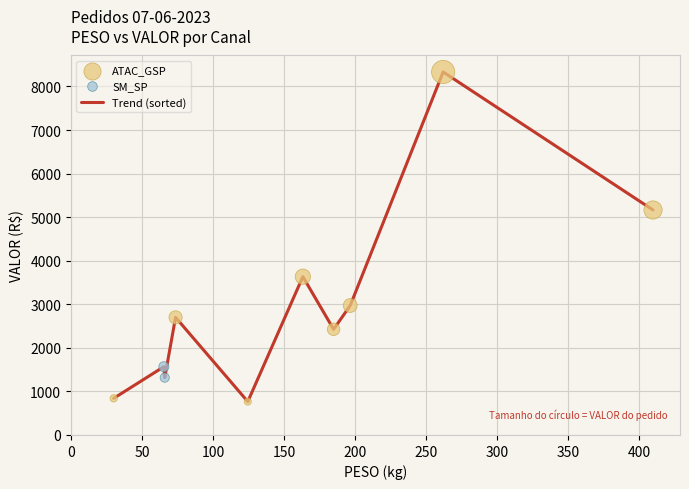

What is the greatest value displayed?

8332.1